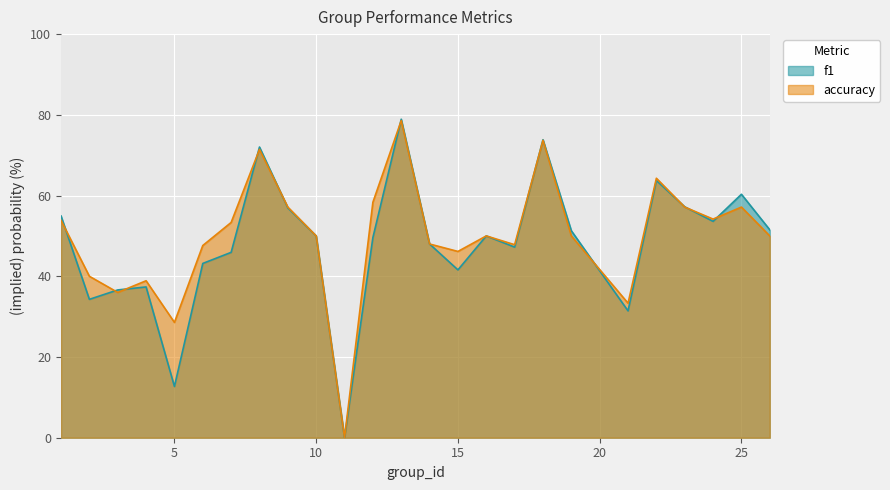

At how many categories does at least one series exceed 64?

4